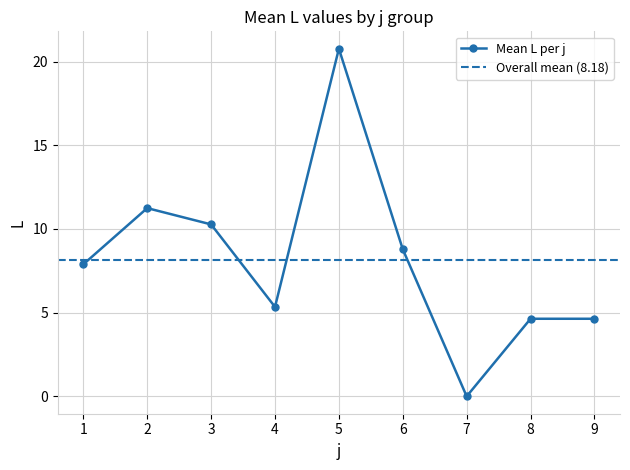

Which label corresponds to the smallest value in the chart?

7